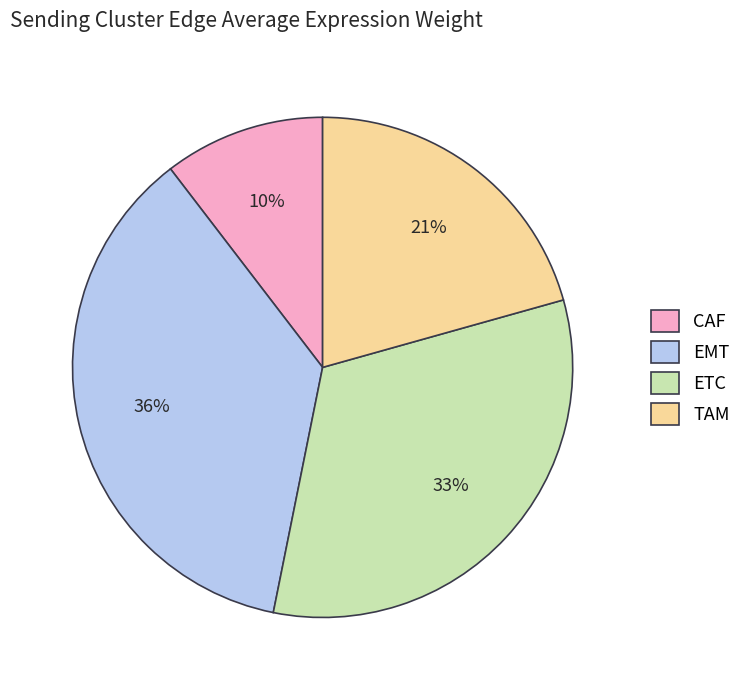

Is it true that ETC is 38% of the pie?

False